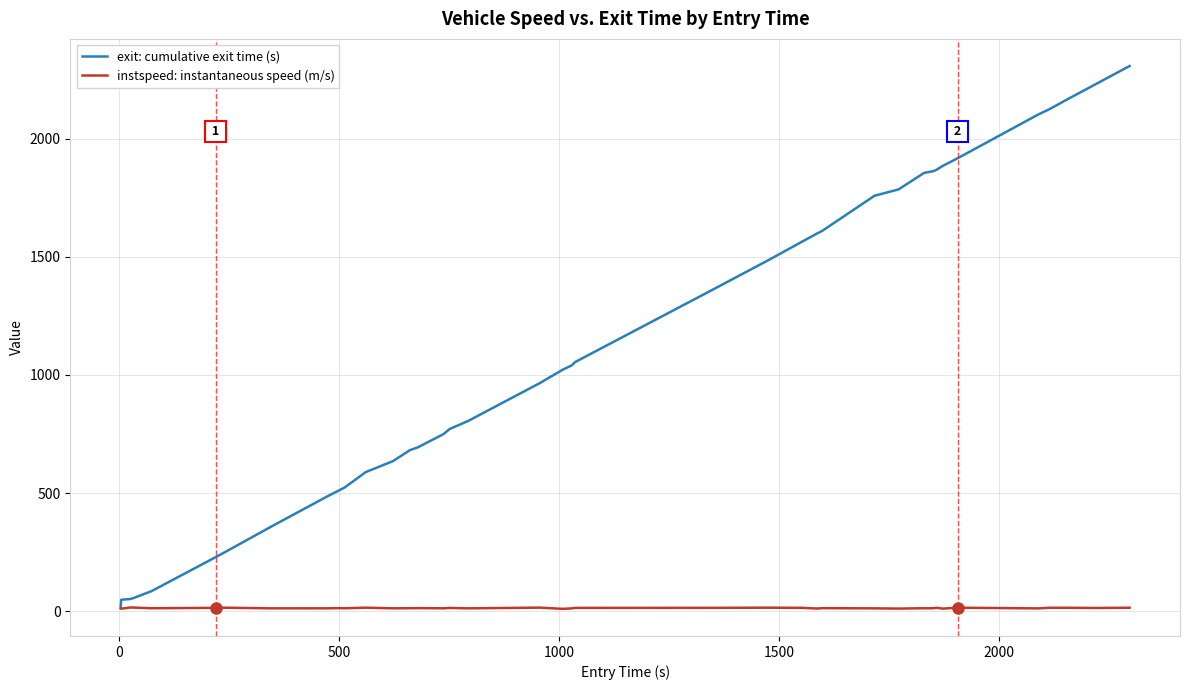

List the series in order of their peak value, lowest first.

instspeed: instantaneous speed (m/s), exit: cumulative exit time (s)